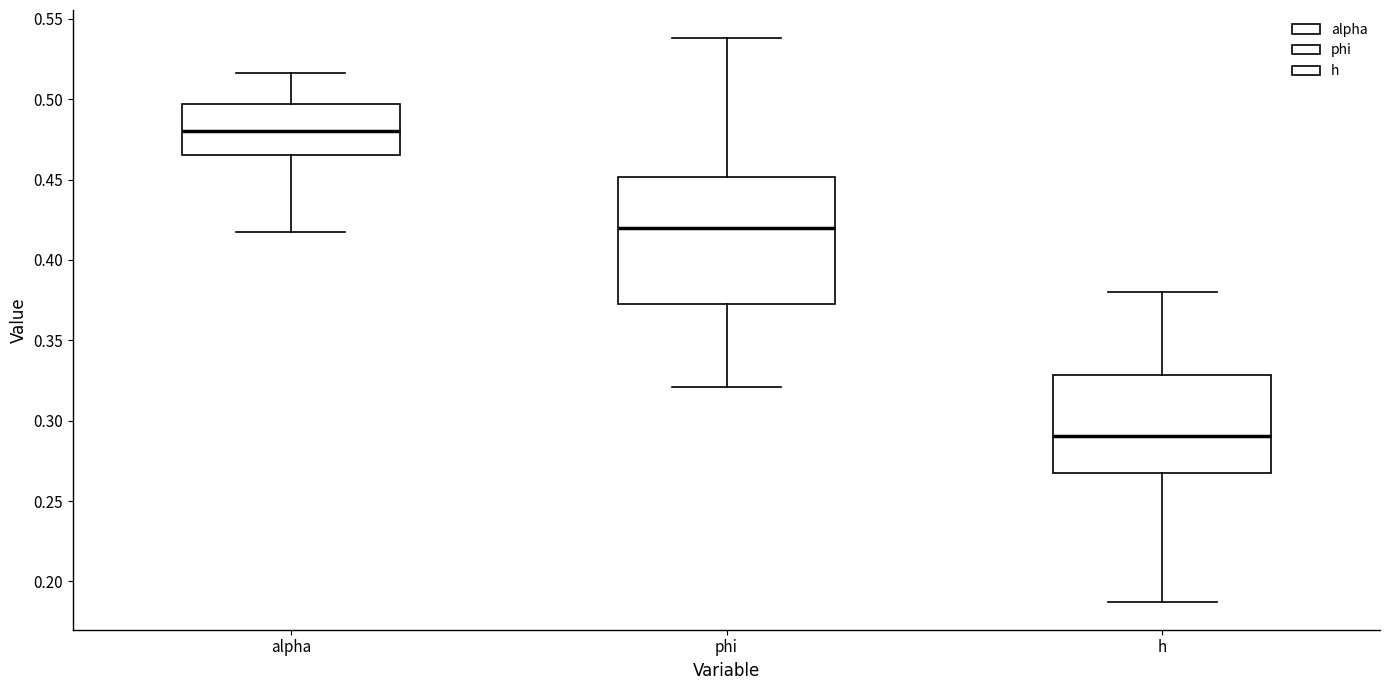

Where does the median line of the box for h sit on the y-axis? The values are not printed on the chart, so give them approximately, as read against the axis.

0.290